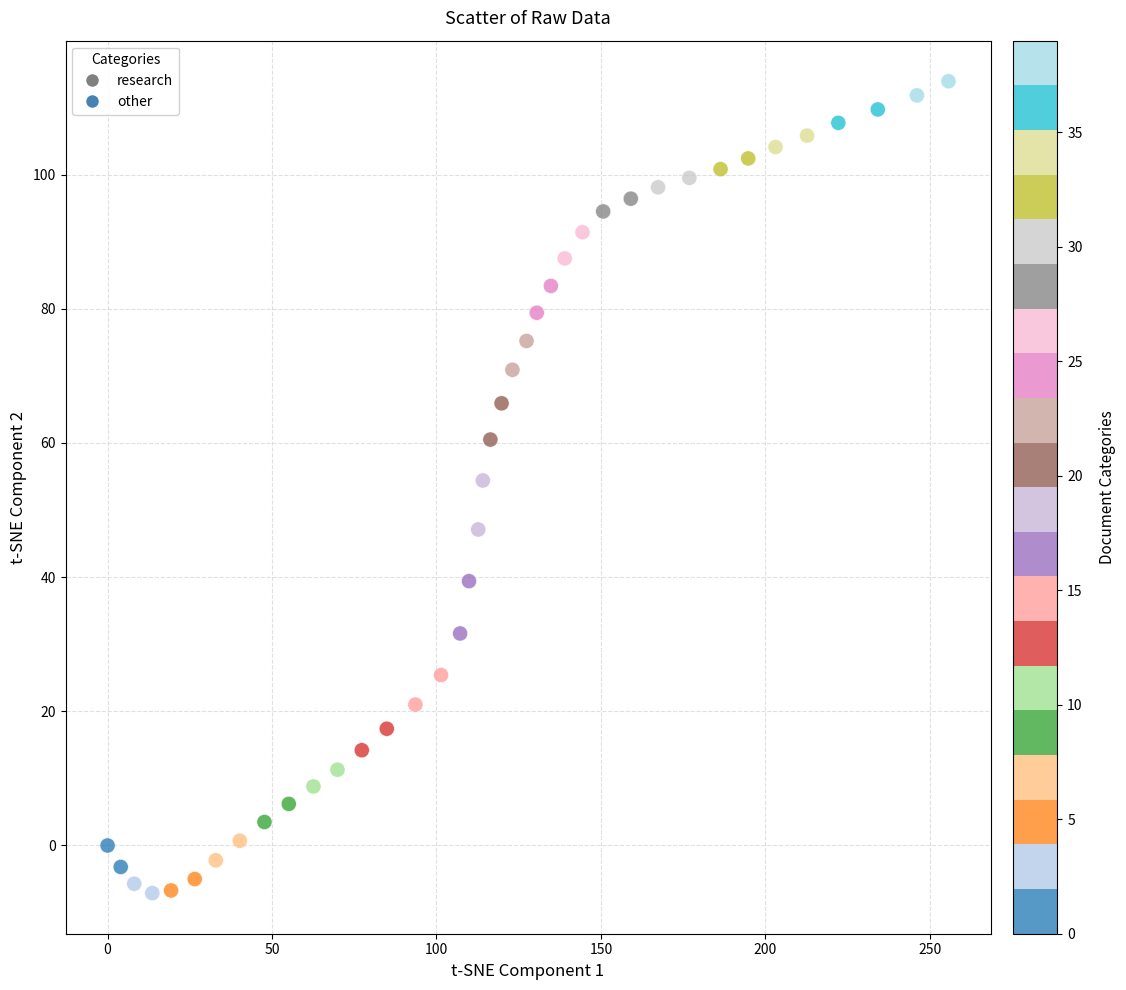

What is the range of X values (max minus min)?

255.7